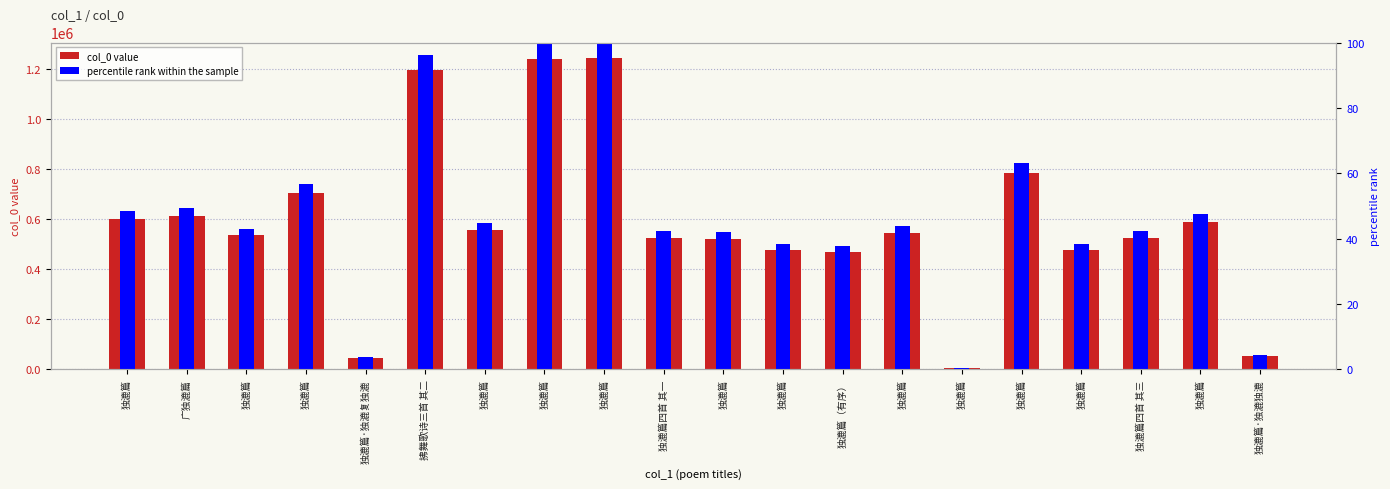

What is the label of the 18th bar from the left?

独漉篇四首 其三